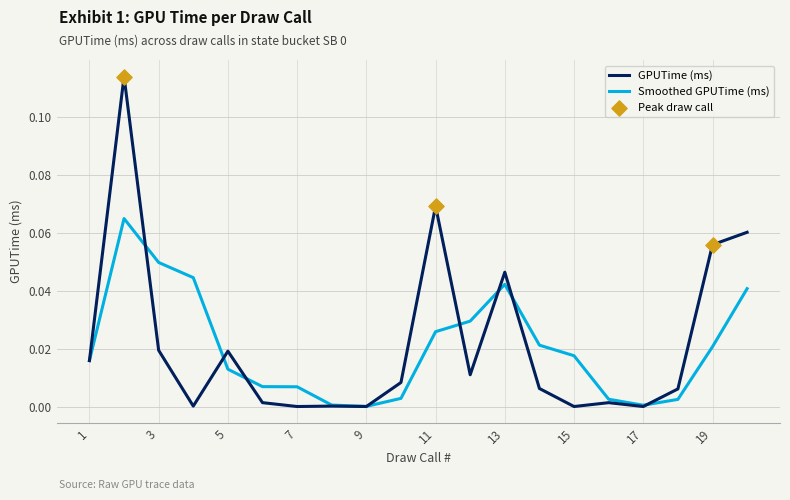

List the series in order of their peak value, lowest first.

Smoothed GPUTime (ms), GPUTime (ms)